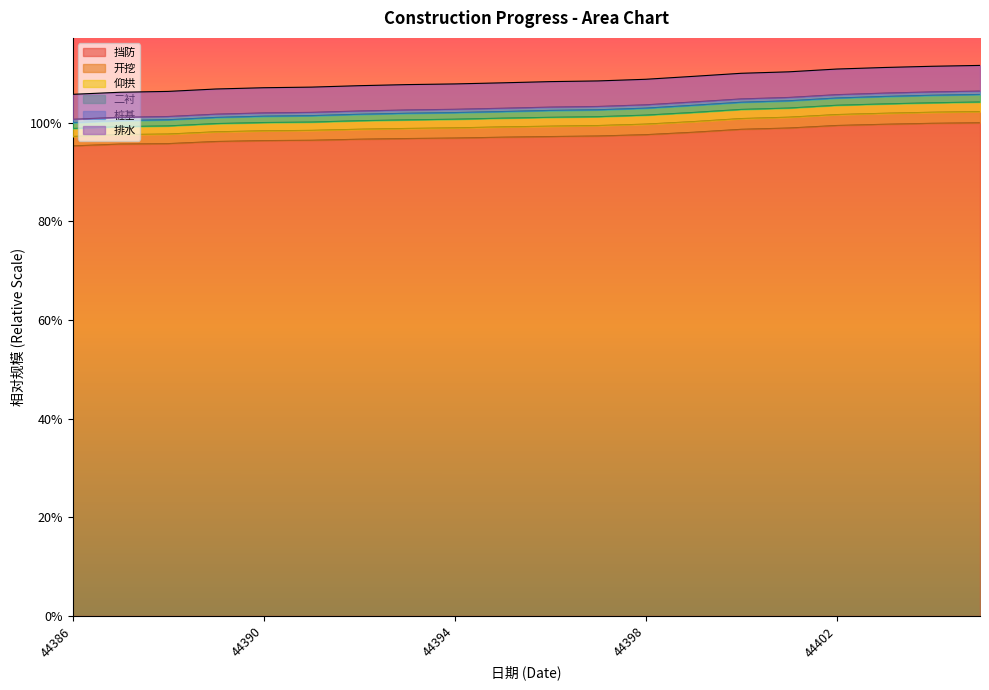

Does the chart display data point markers on the line(s)?

No